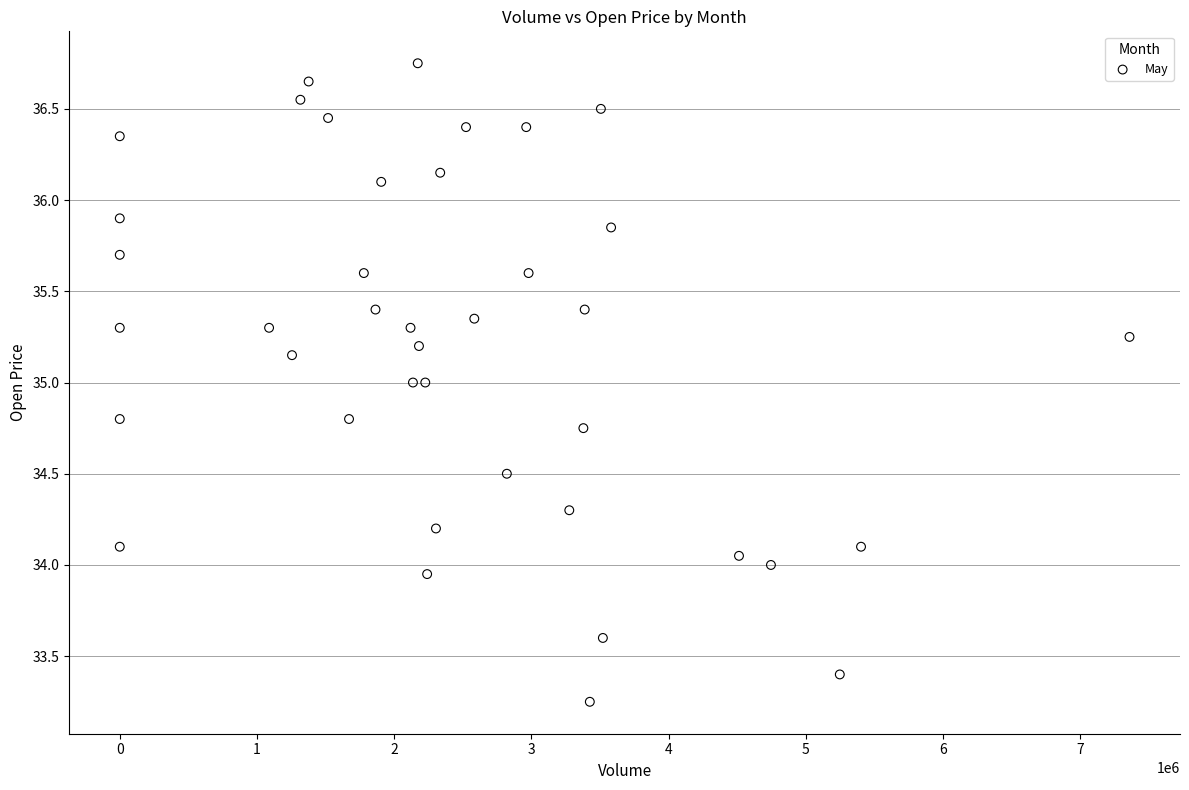

What is the range of Y values (max minus min)?

3.5